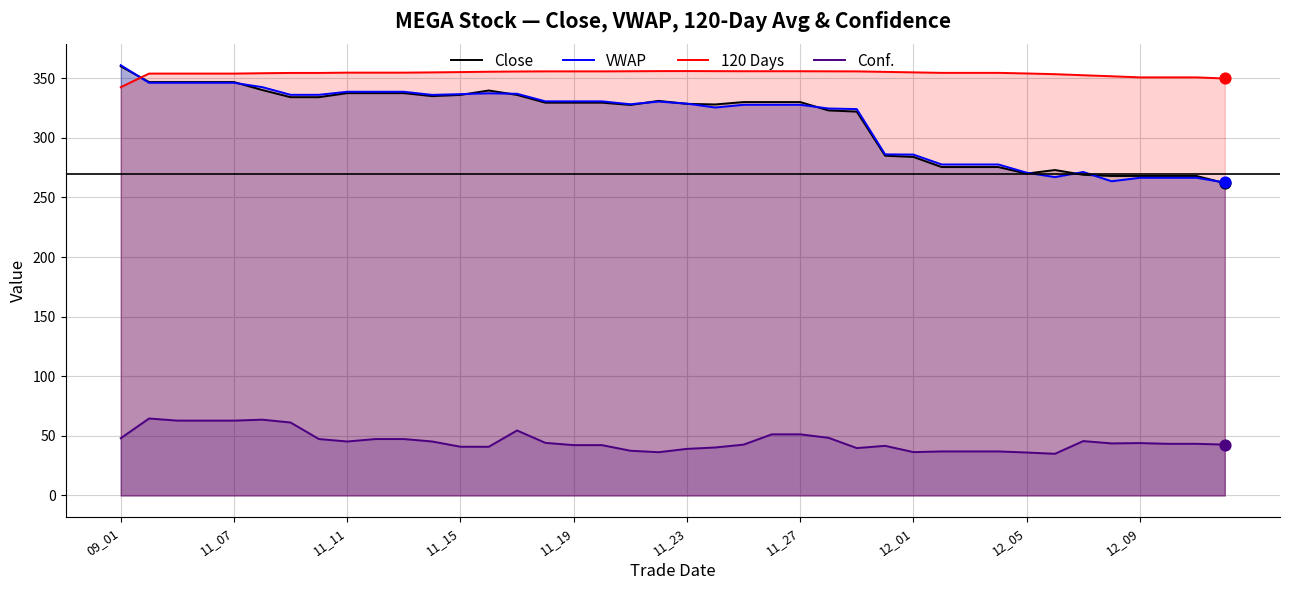

At how many categories does at least one series exceed 86?

40